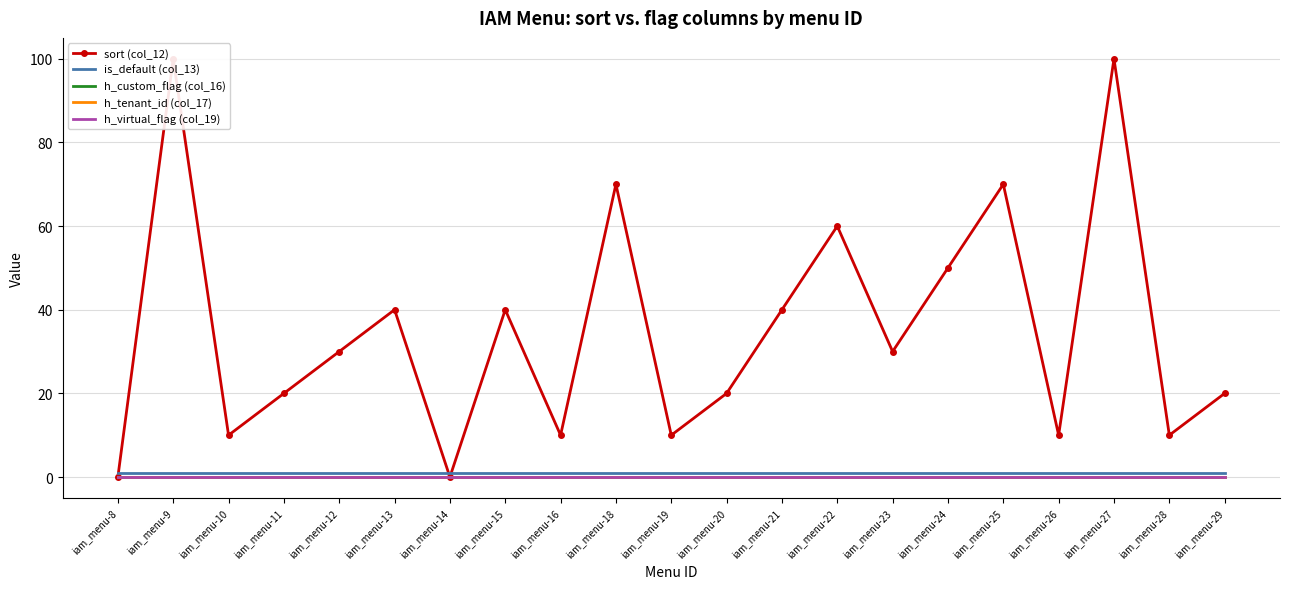

What is the sum of all is_default (col_13) values?

21